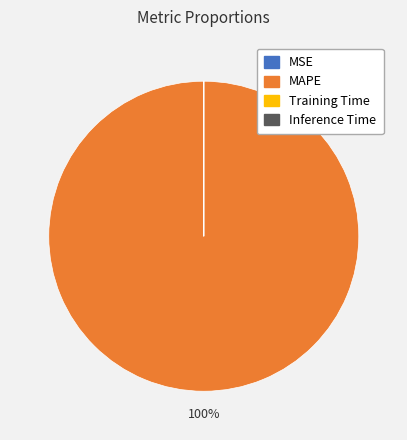

To the nearest percent, what is the average slice percentage?

25%